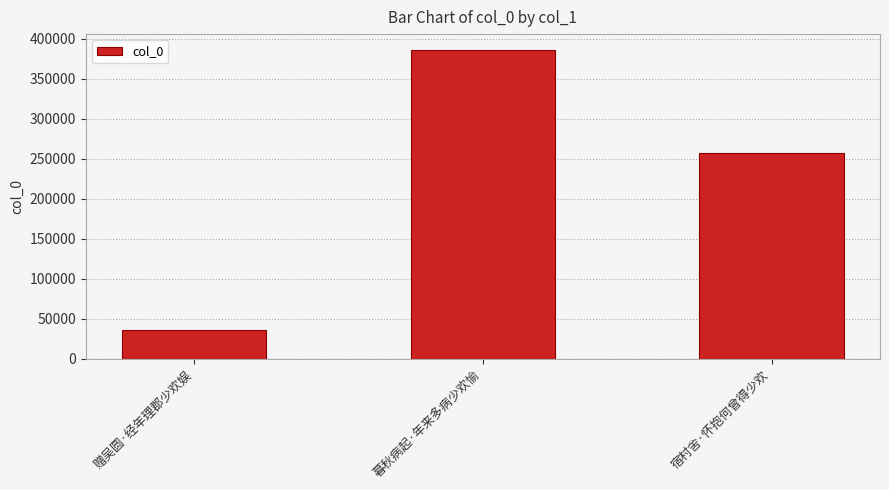

How many values are below 256699?

1